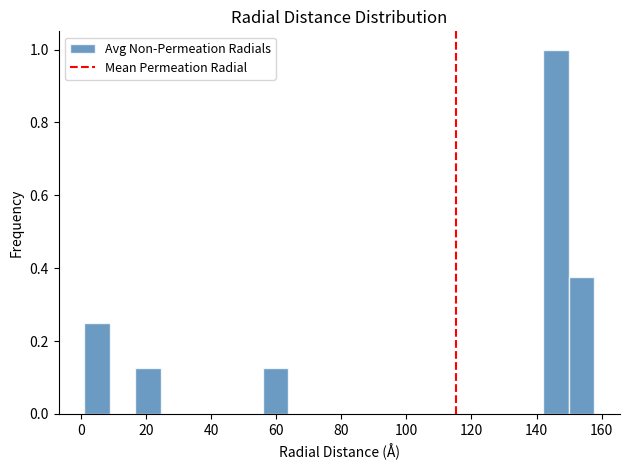

Read against the x-axis, roughly where is the centre of the tallest bar?

146